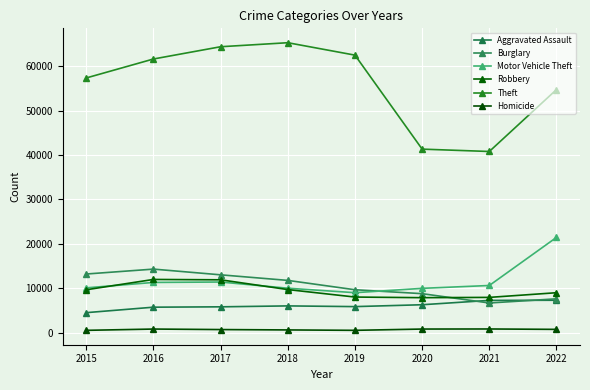

What is the spread (max minus min) of values at 2019?

61989